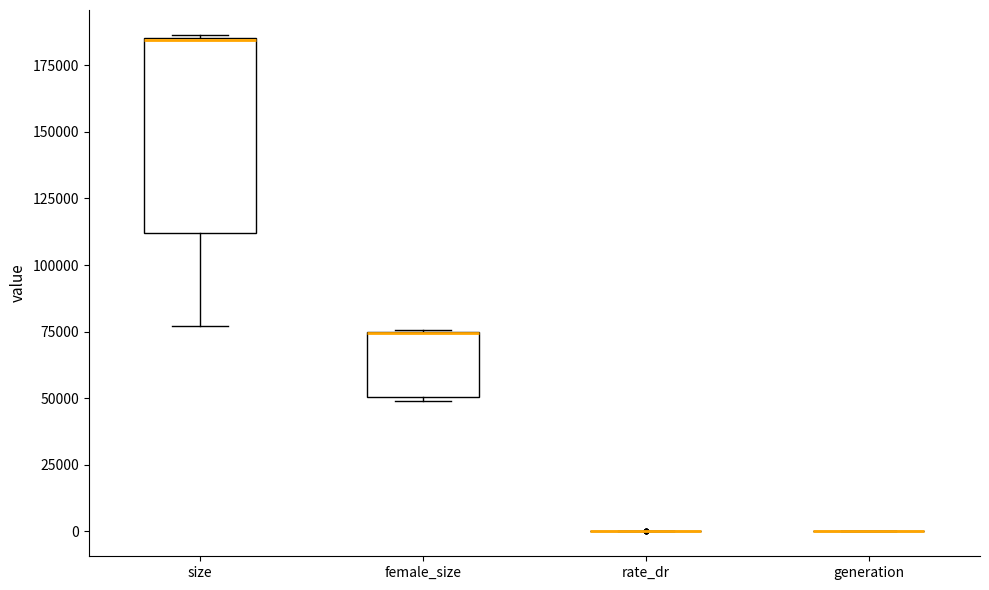

Reading left to right, read every box against the y-axis: the position of its median line, the range the box covers, and the ends of its whiskers. The values are not printed on the chart, so give them approximately, as read against the axis.

size: median 185000 (drawn on the box's upper edge), box 110000 to 185000, whiskers 75000 to 185000
female_size: median 75000 (drawn on the box's upper edge), box 50000 to 75000, whiskers 50000 (just below the box's lower edge) to 75000
rate_dr: box collapsed to a line at 0, whiskers 0 to 0
generation: box collapsed to a line at 0, whiskers 0 to 0